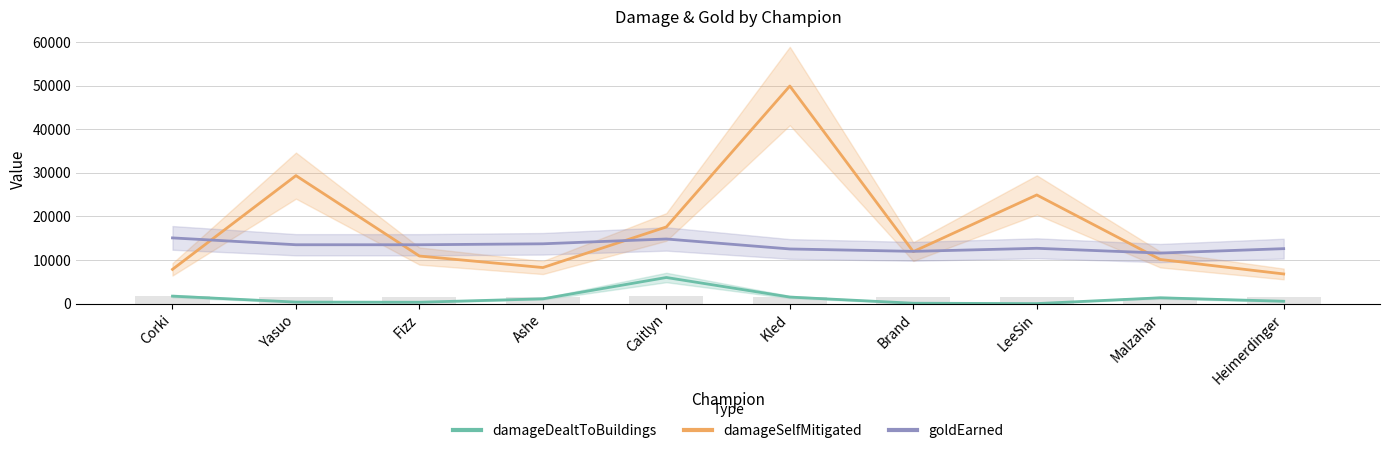

What is the difference between the maximum and minimum values in the damageDealtToBuildings series?

5983